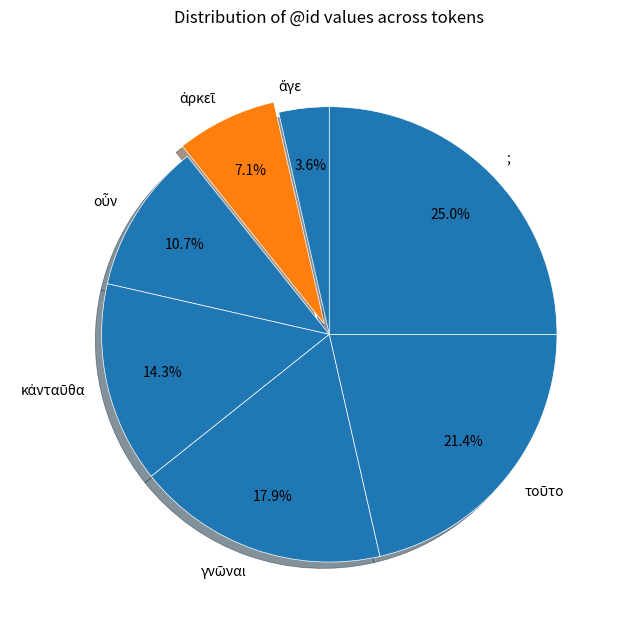

Does any single category account for the majority?

No